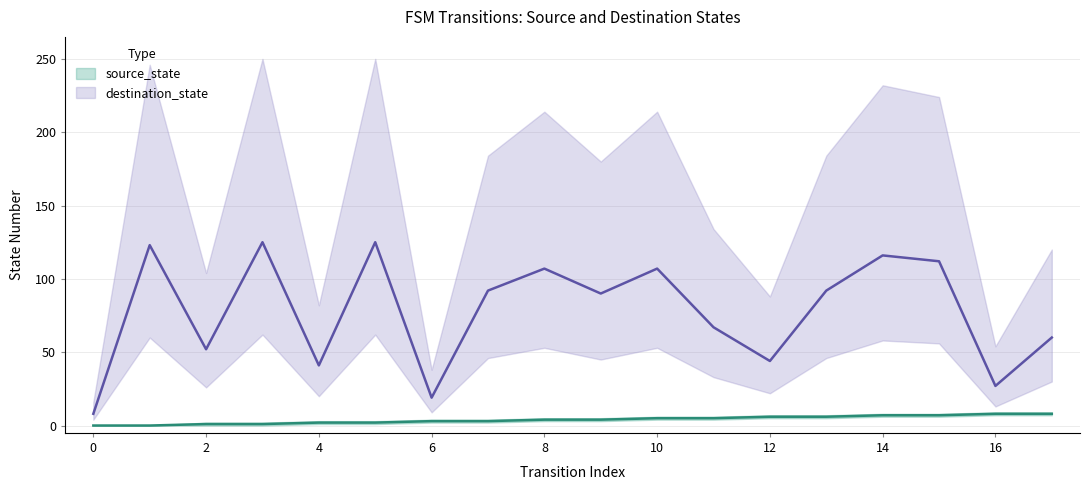

The destination_state series shows 125 at 3. True or false?

True